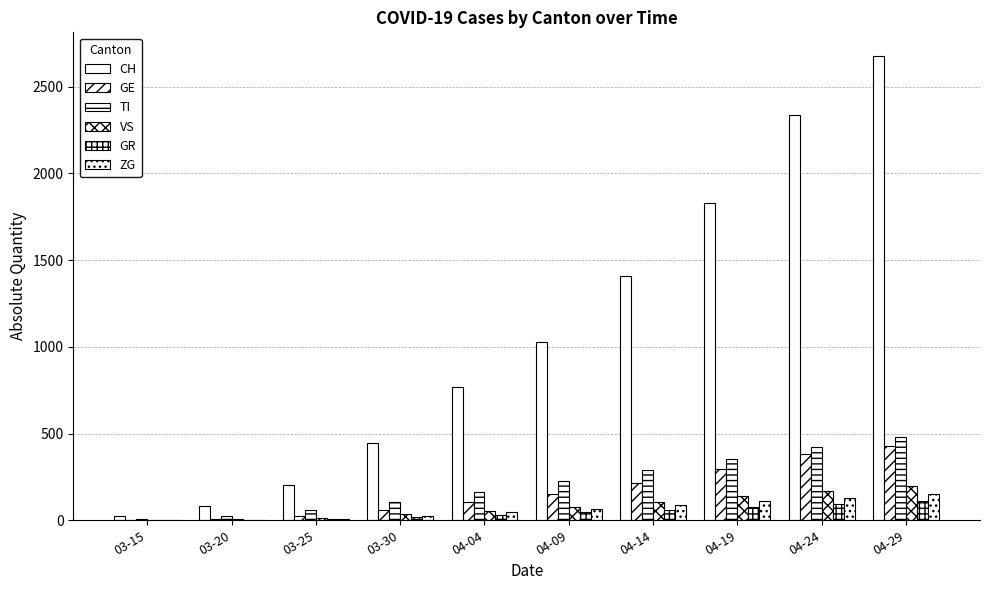

How many groups of bars are there?

10